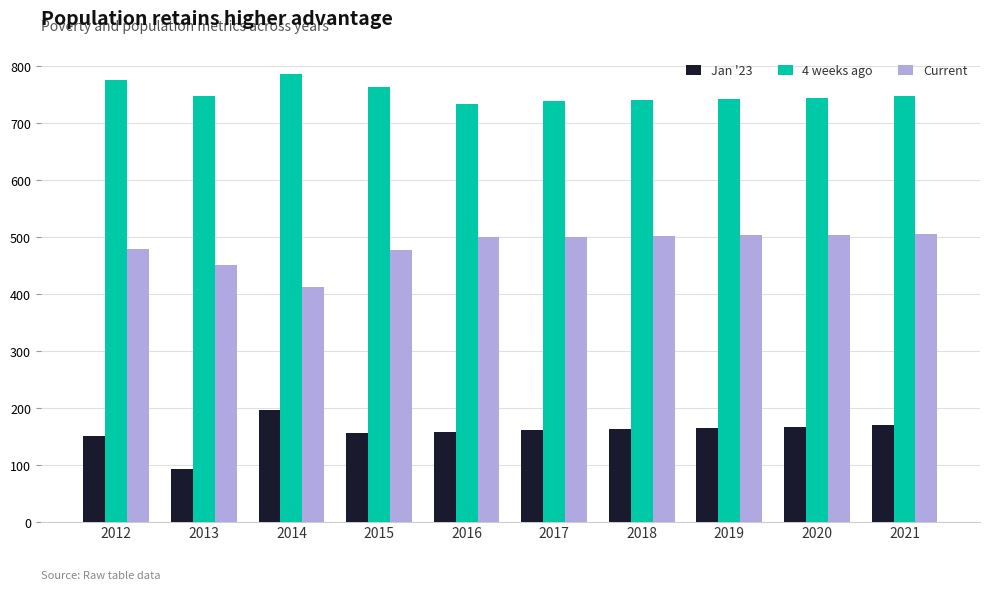

What is the lowest value of the Jan '23 series?

93